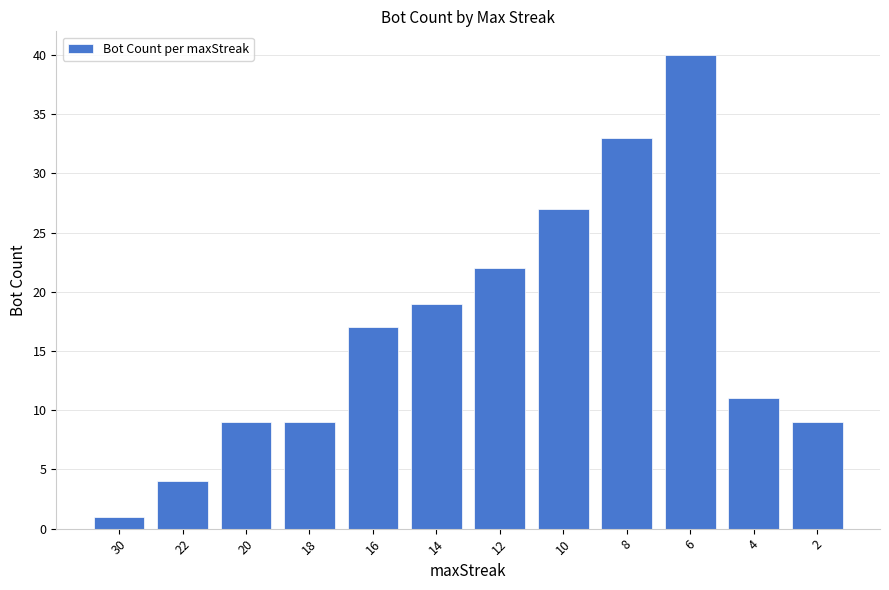

How many bars are there in total?

12